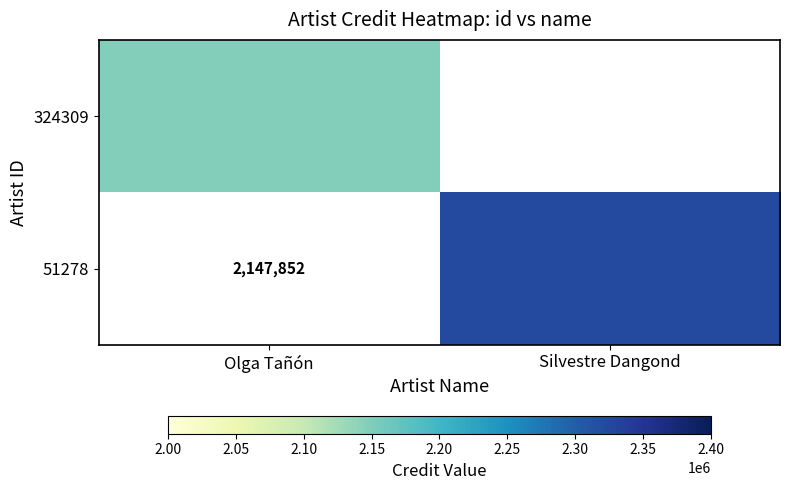

Which label corresponds to the smallest value in the chart?

Silvestre Dangond